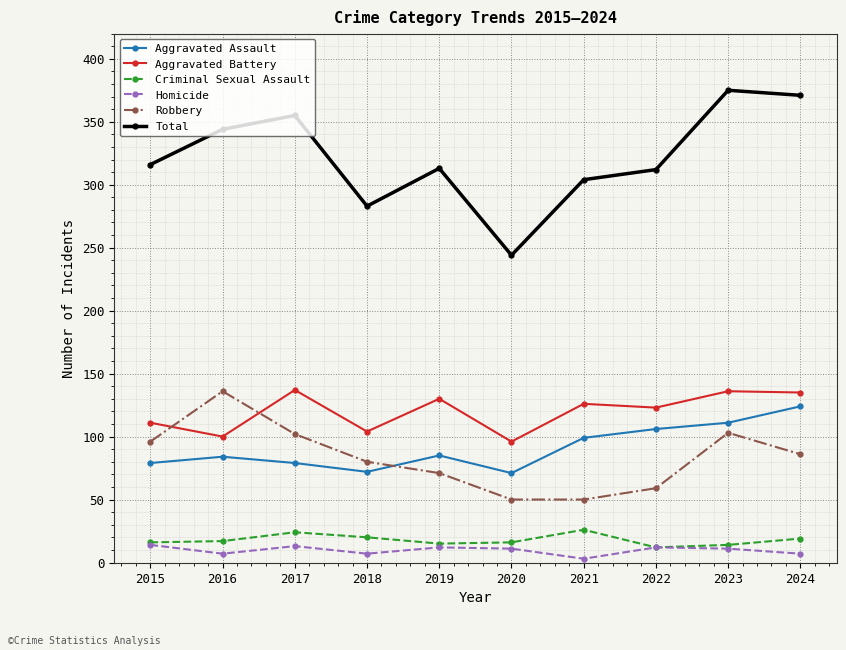

What is the difference between the Homicide values at 2015 and 2020?

3